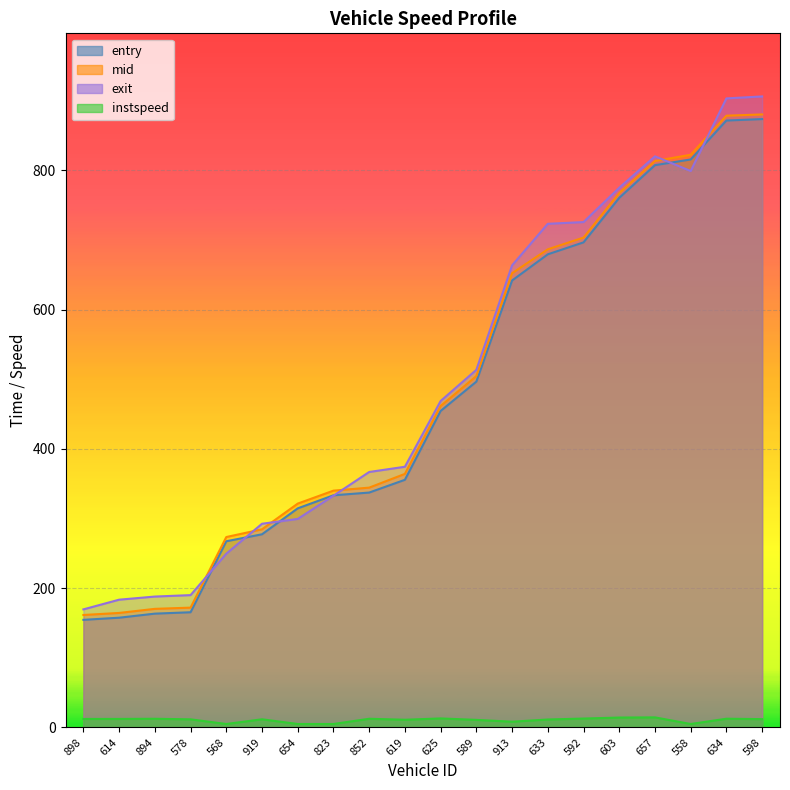

Which has a higher value, 558 or 614?

558